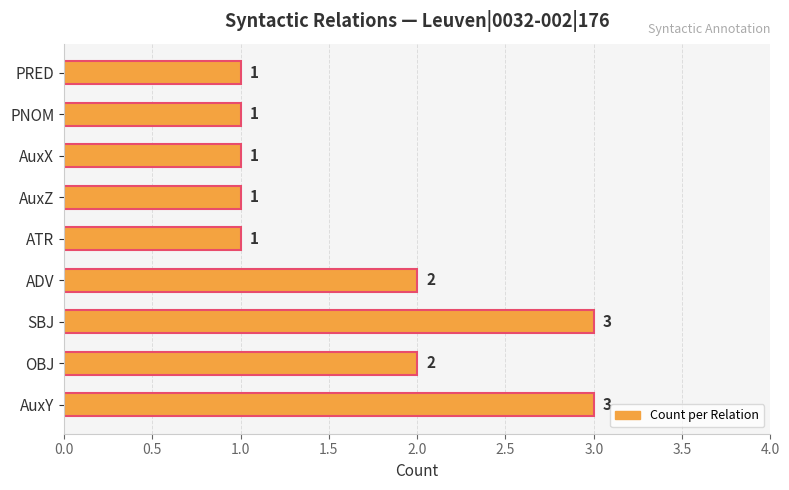

What is the smallest value displayed?

1